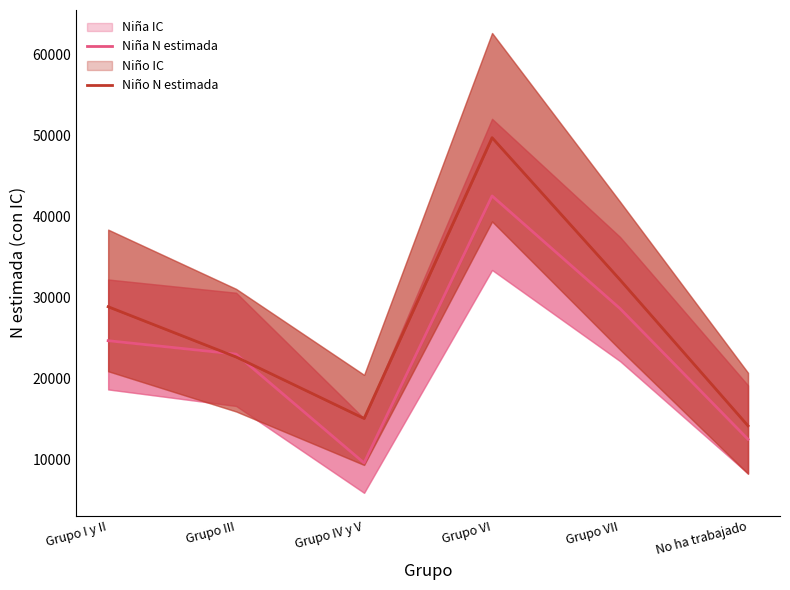

How many interior local peaks does the Niño N estimada series have?

1